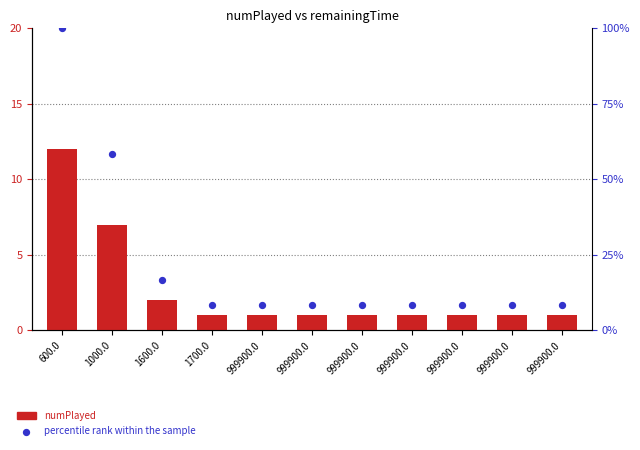

Which series reaches the maximum Y coordinate?

percentile rank within the sample